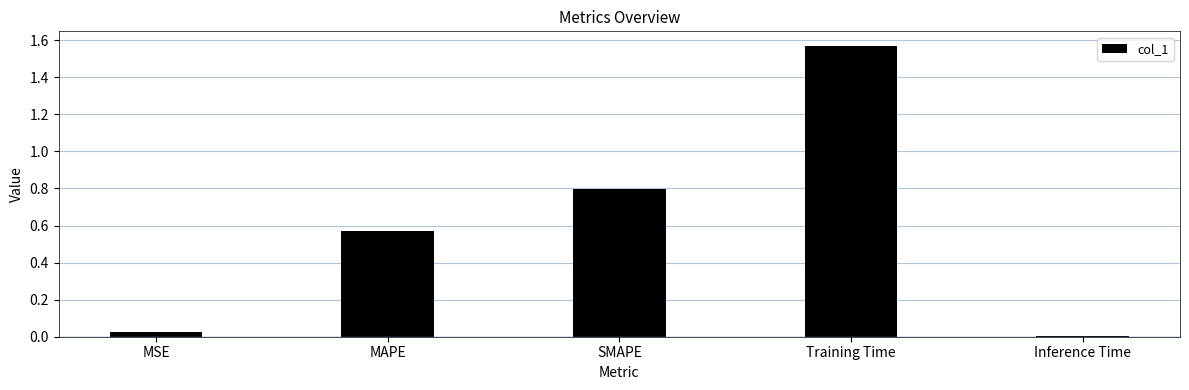

How many bars are there in total?

5